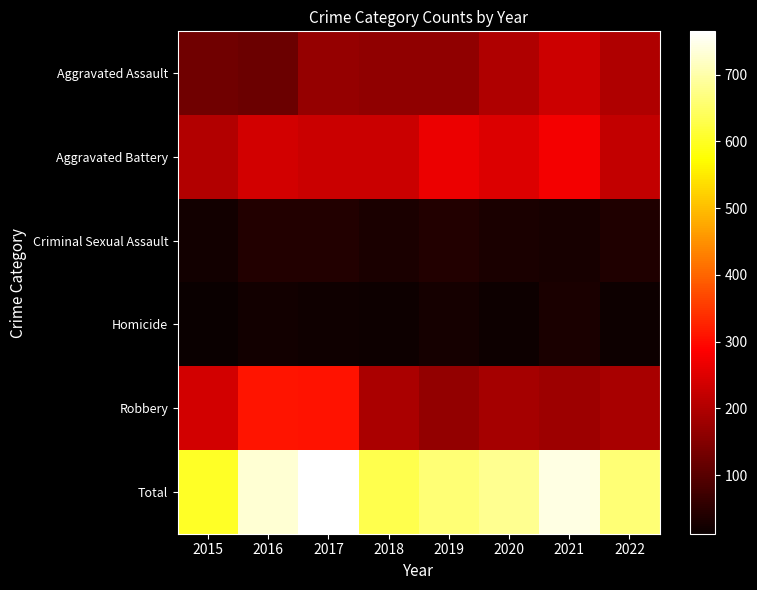

Count the number of categories in the chart.

8